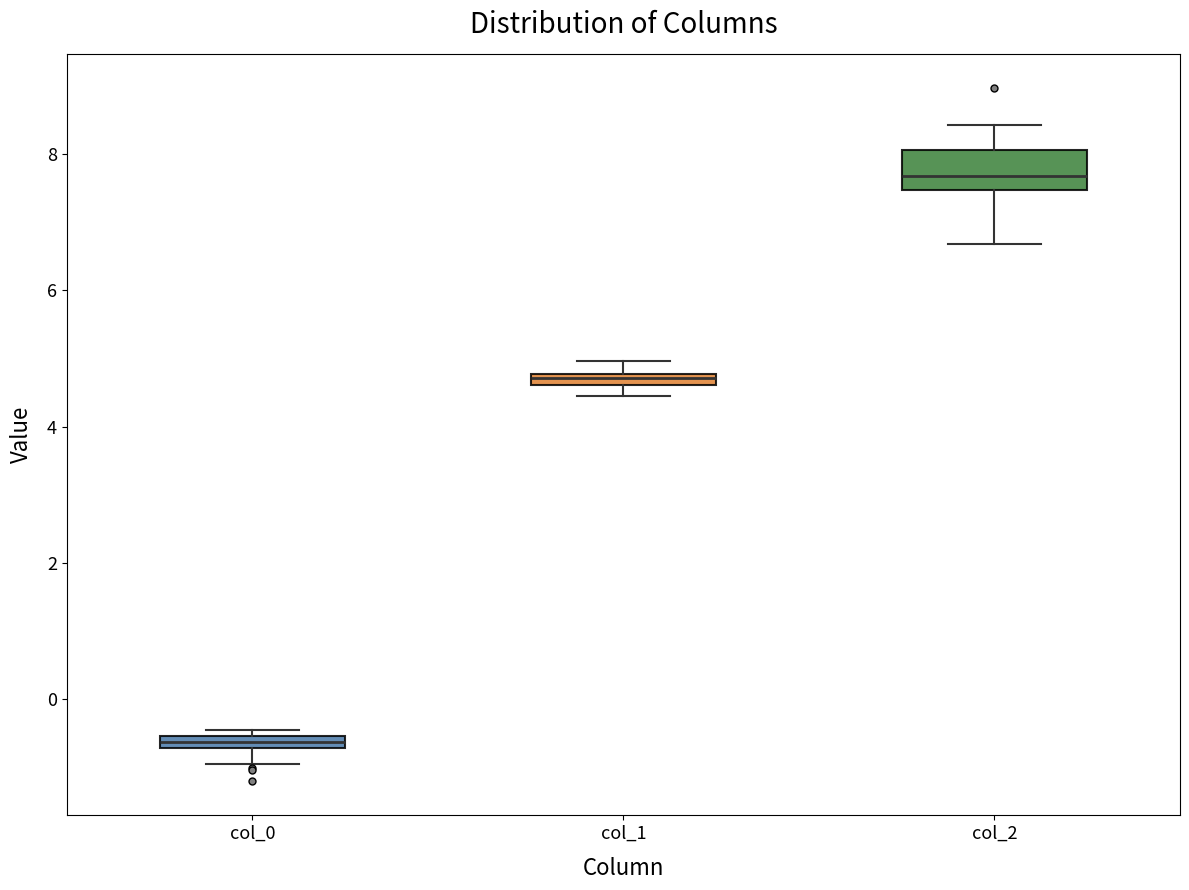

Where is the upper edge of the box for col_1 on the y-axis? The values are not printed on the chart, so give them approximately, as read against the axis.

4.8